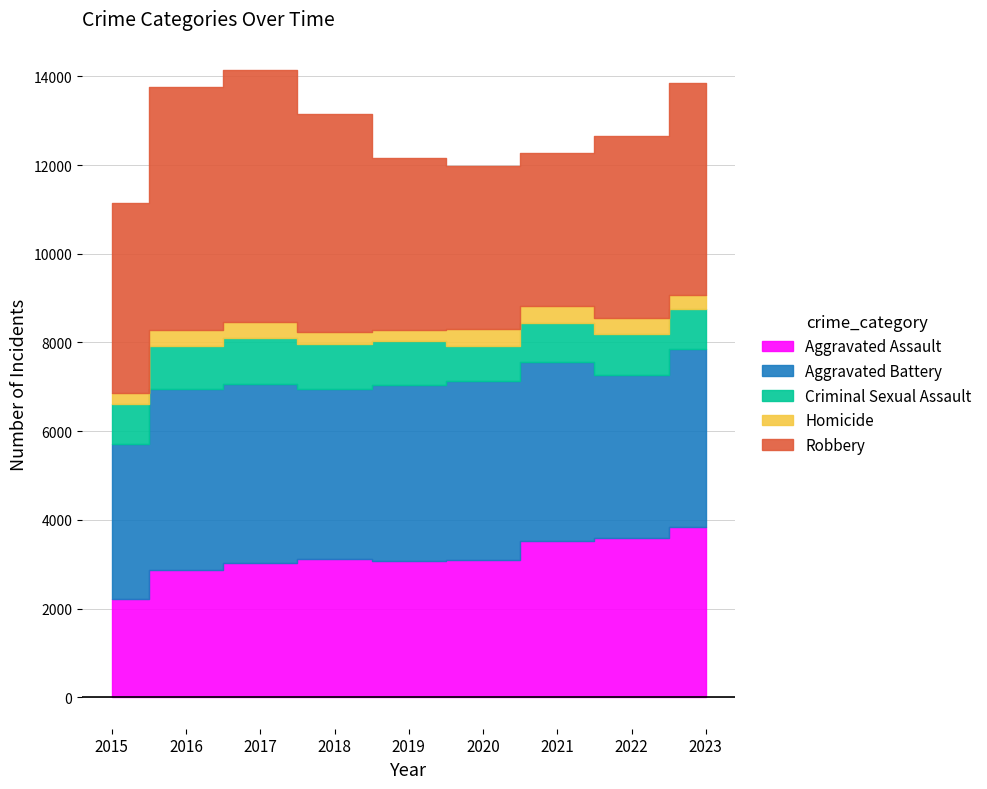

What is the value of the Criminal Sexual Assault point at the 5th from the left?

991